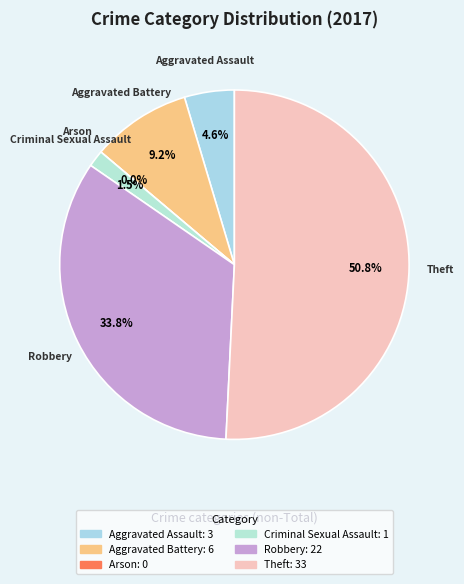

Which has a higher value, Criminal Sexual Assault or Robbery?

Robbery